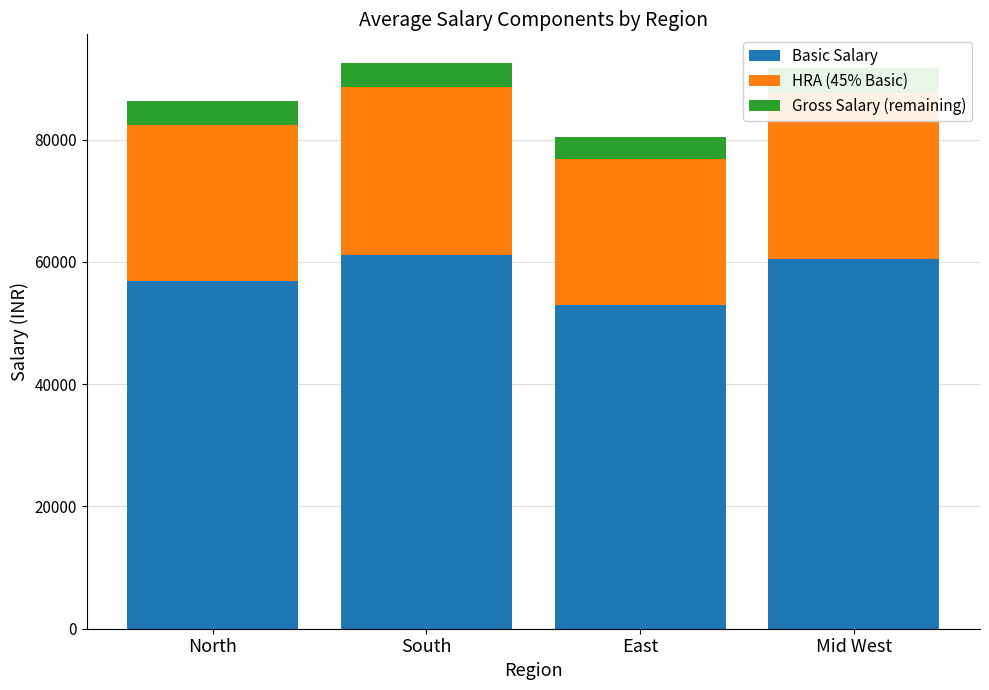

What is the lowest value of the Basic Salary series?

53000